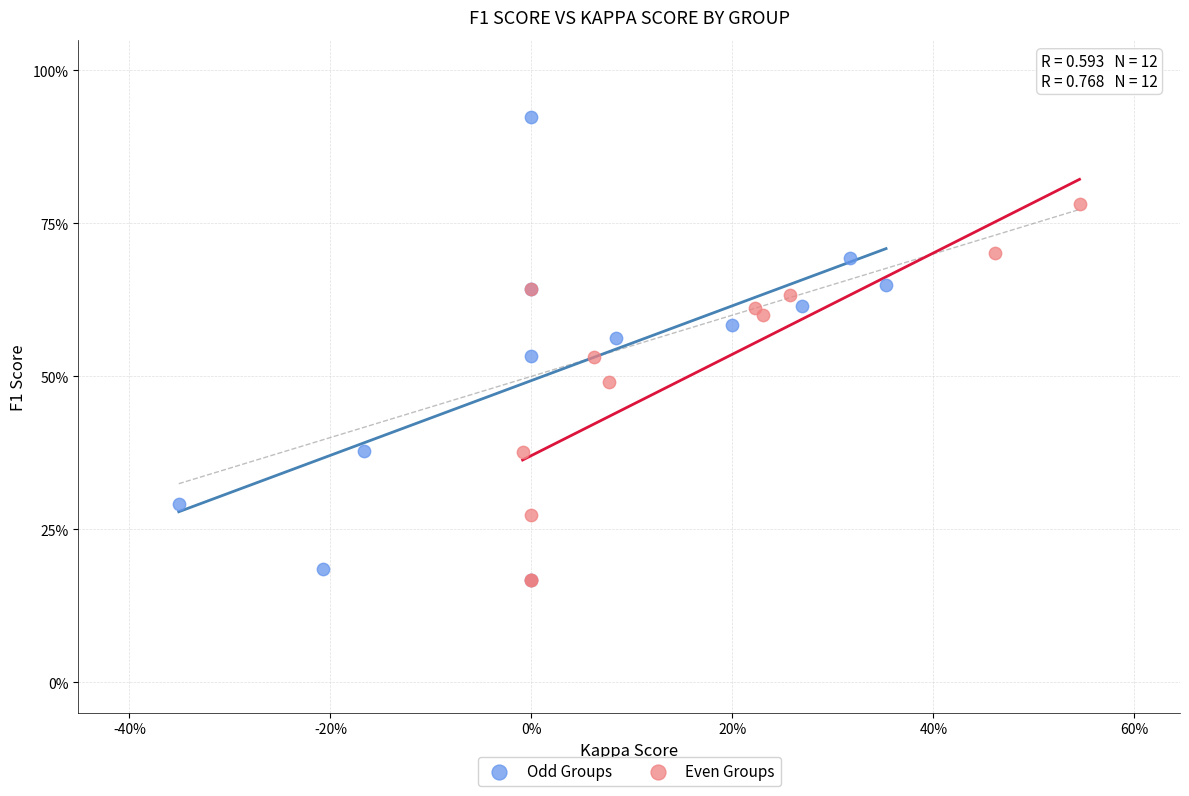

Which series has the largest Y range (max minus min)?

Odd Groups